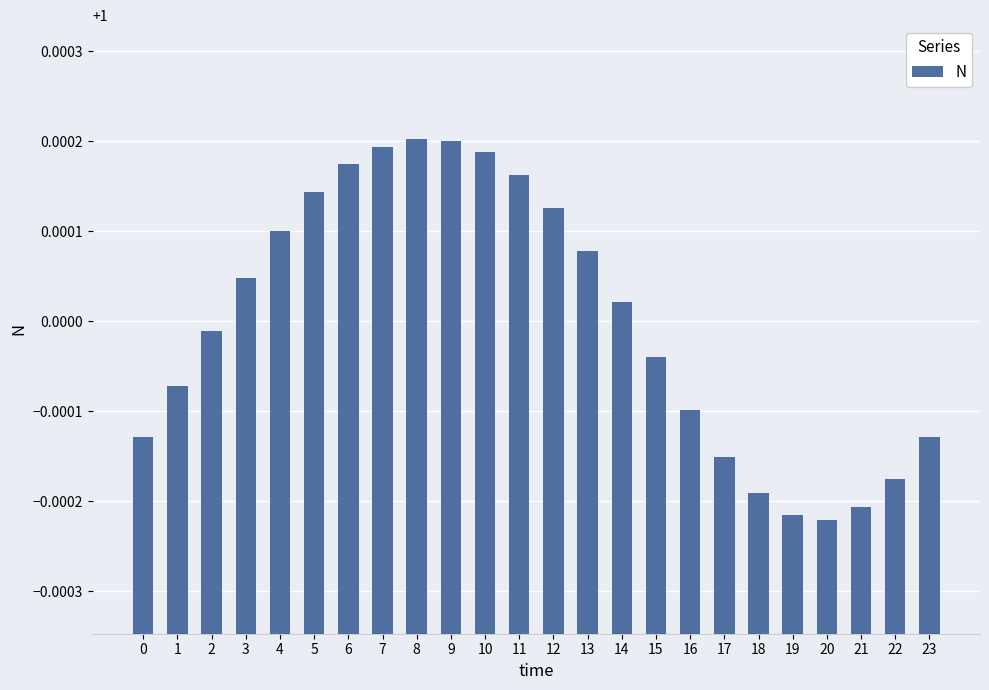

Is it true that the value at 7 is 1.4?

False